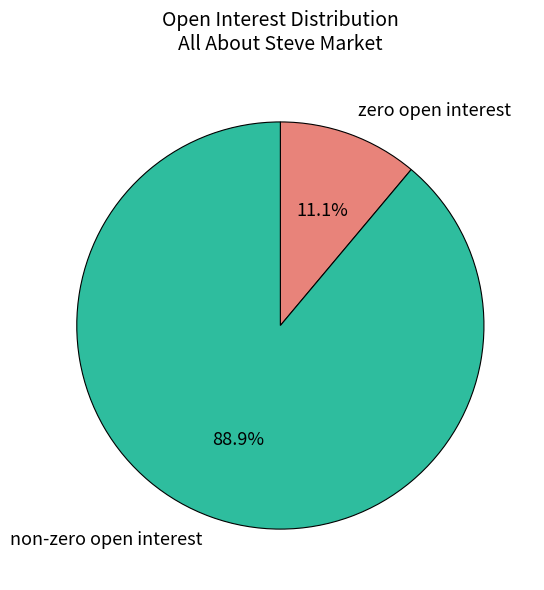

What is the largest slice in the pie chart?

non-zero open interest